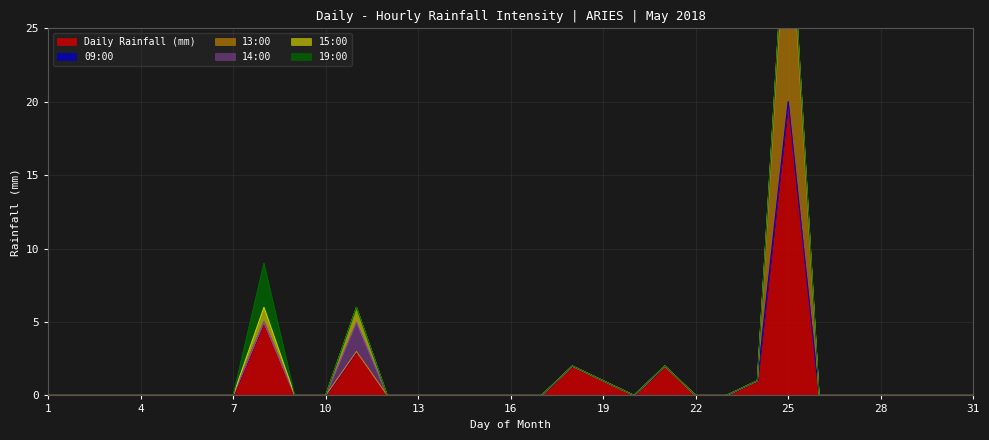

Where is 14:00 nearest to the value 1?

25